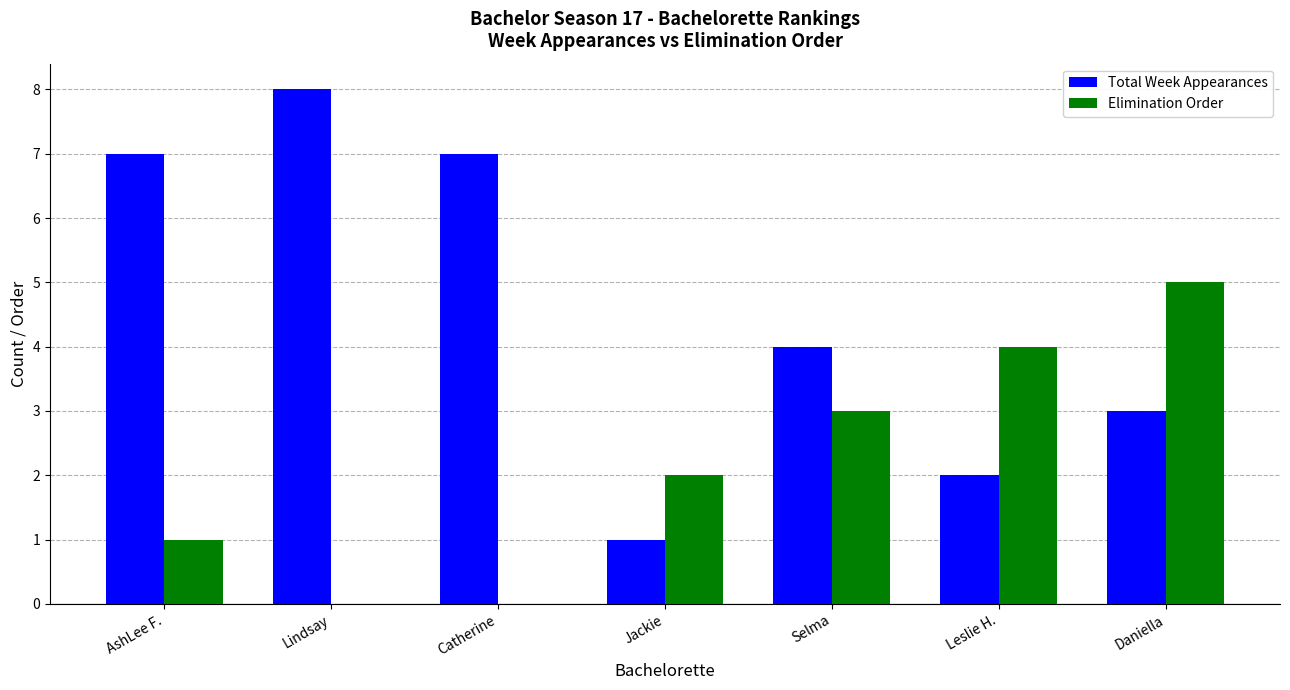

Is the value of Elimination Order at Jackie greater than the value of Total Week Appearances at Selma?

No